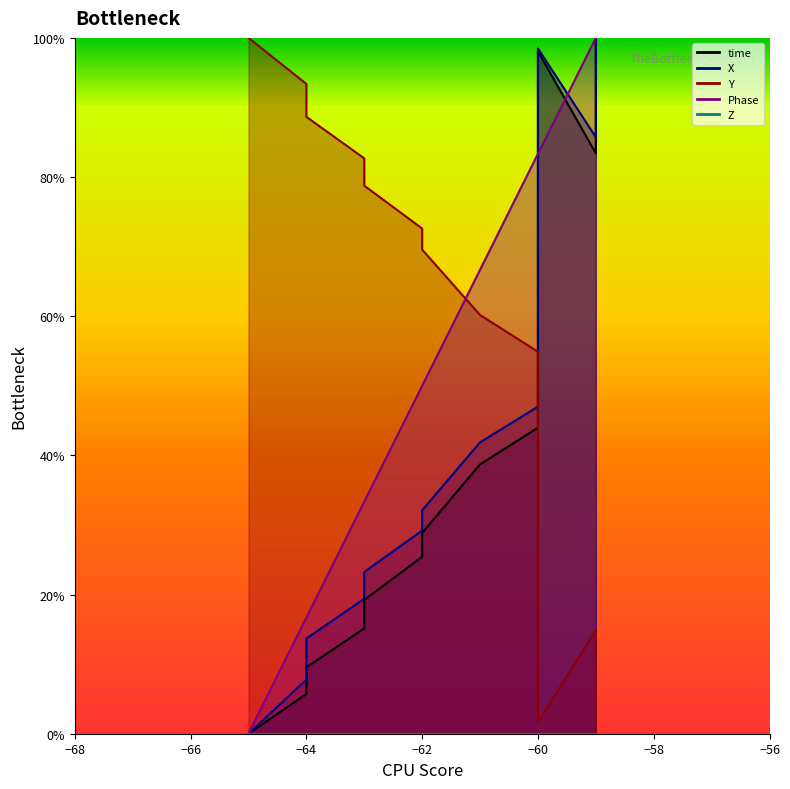

How many times do Phase and time cross each other?

1